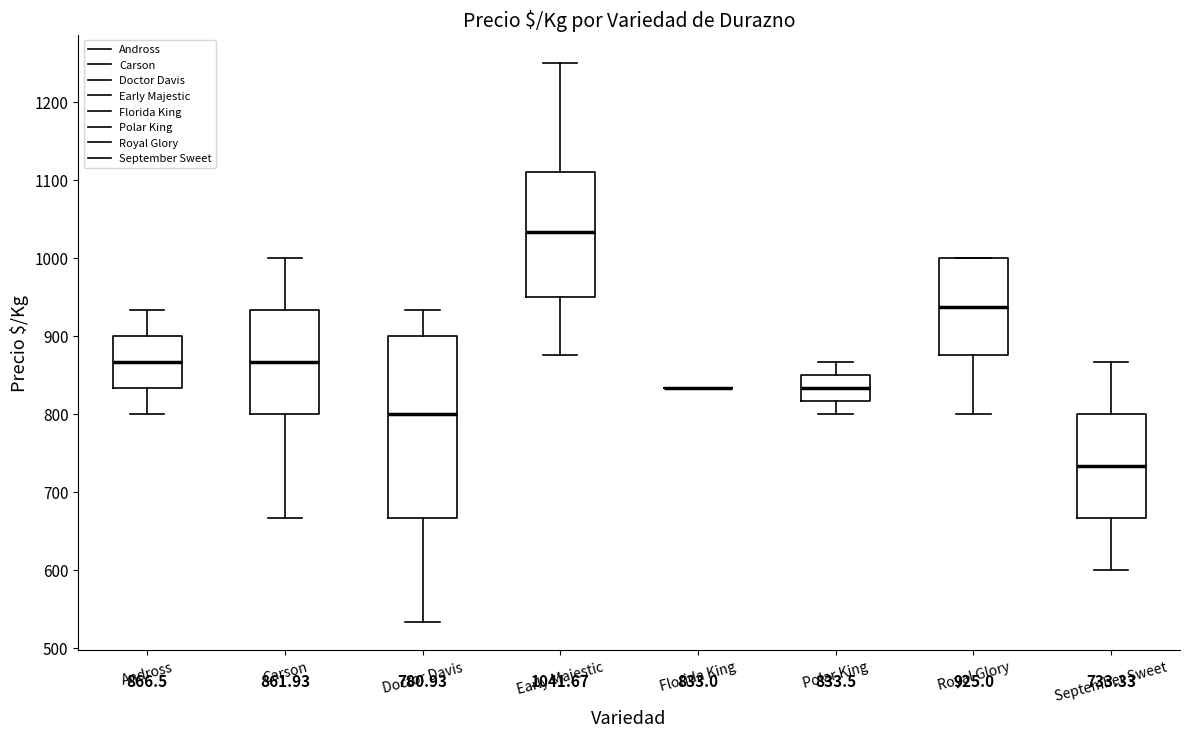

Comparing the boxes themselves (not the whiskers), which one is the tallest?

Doctor Davis